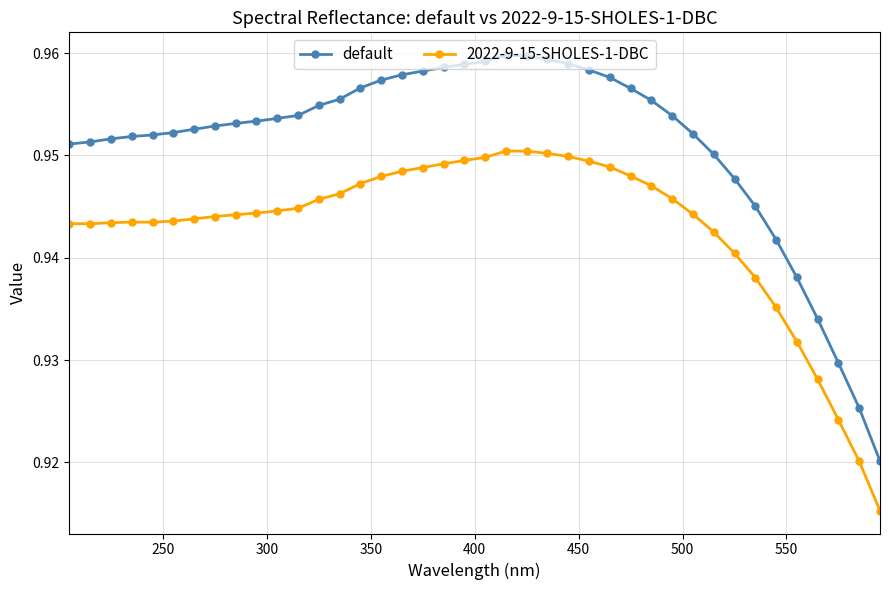

Count the 2022-9-15-SHOLES-1-DBC values in the range 0 to 1.

40